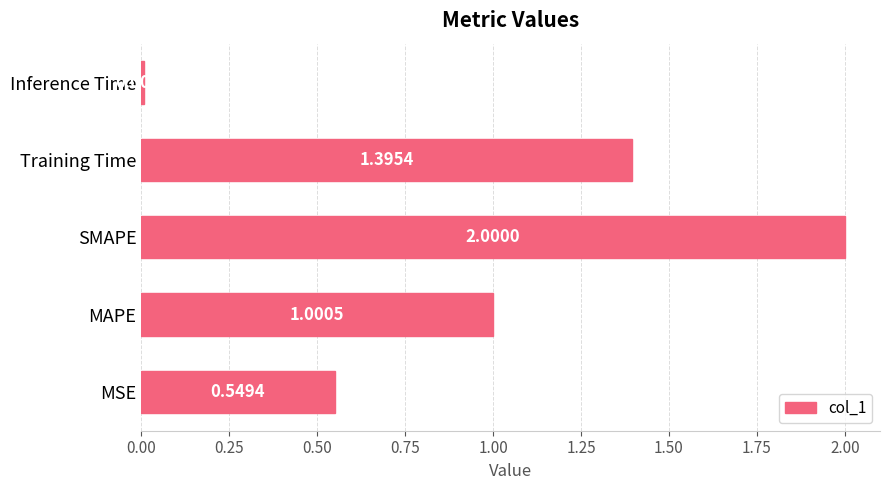

What is the difference between the maximum and minimum values?

2.0